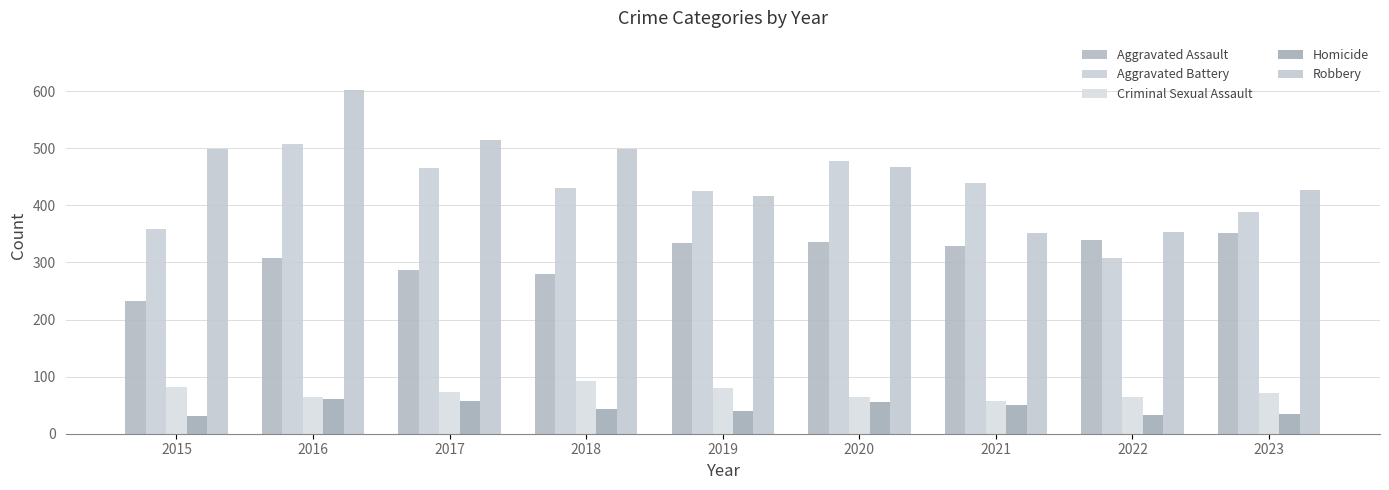

Between 2019 and 2020, which series saw the biggest shift?

Aggravated Battery